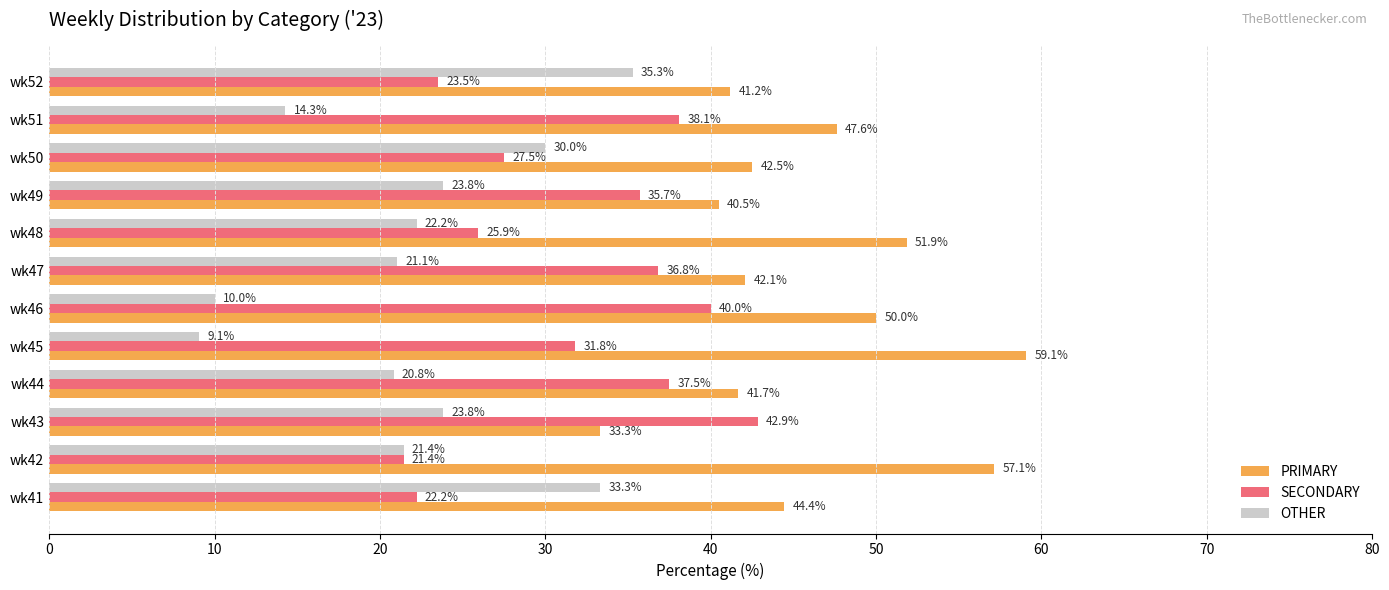

Rank the categories by SECONDARY value from lowest to highest.

wk42, wk41, wk52, wk48, wk50, wk45, wk49, wk47, wk44, wk51, wk46, wk43